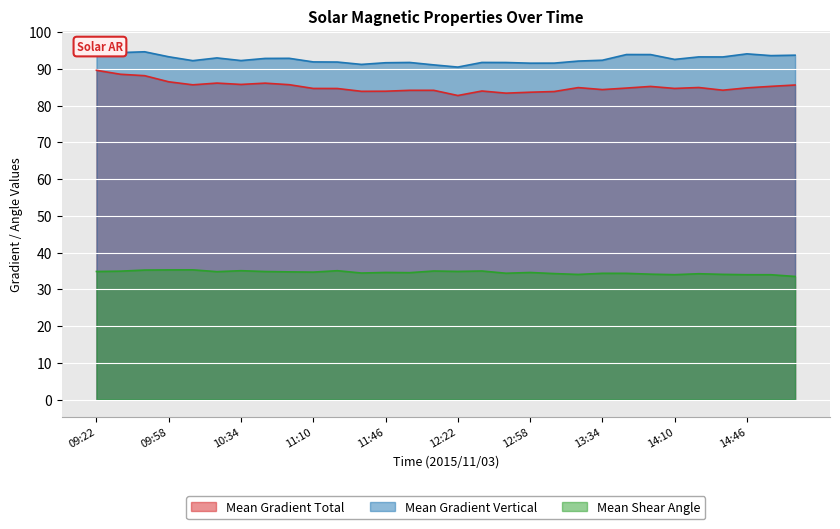

Is it true that Mean Gradient Vertical equals 92.3 at 10:34?

True